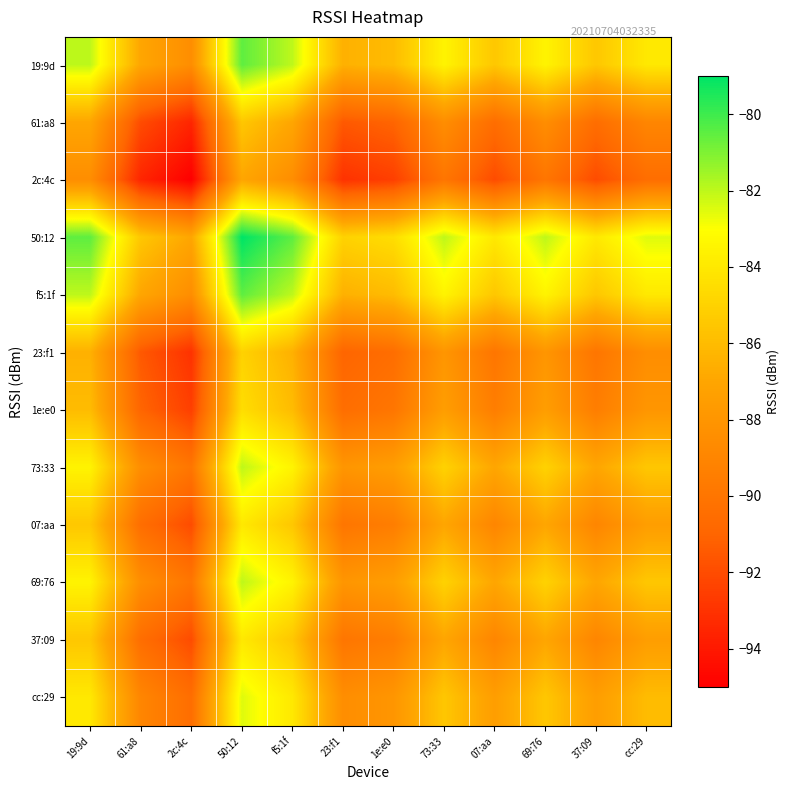

What is the maximum value shown in the chart?

-79.0